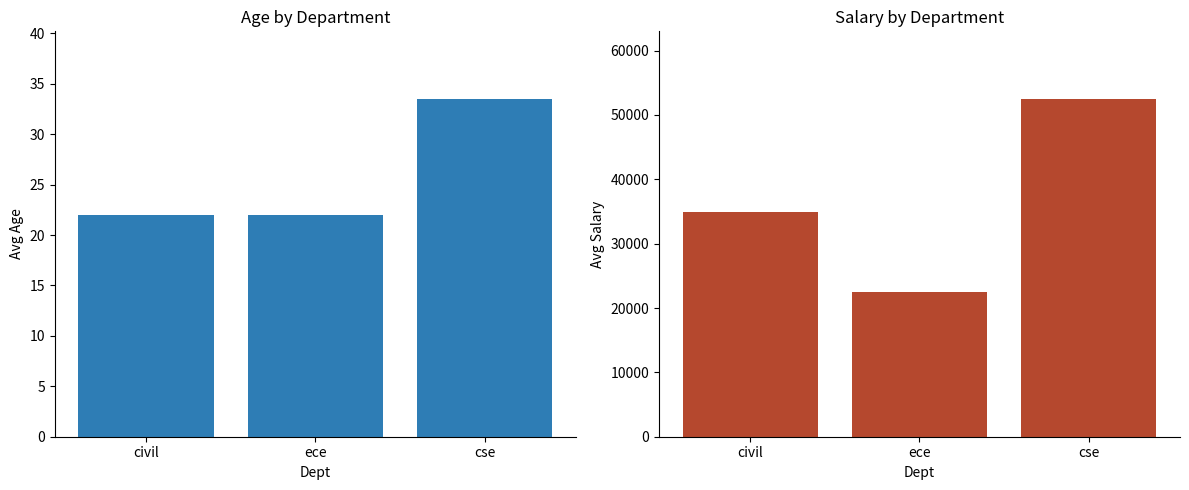

Which series has the largest total across all categories?

Salary